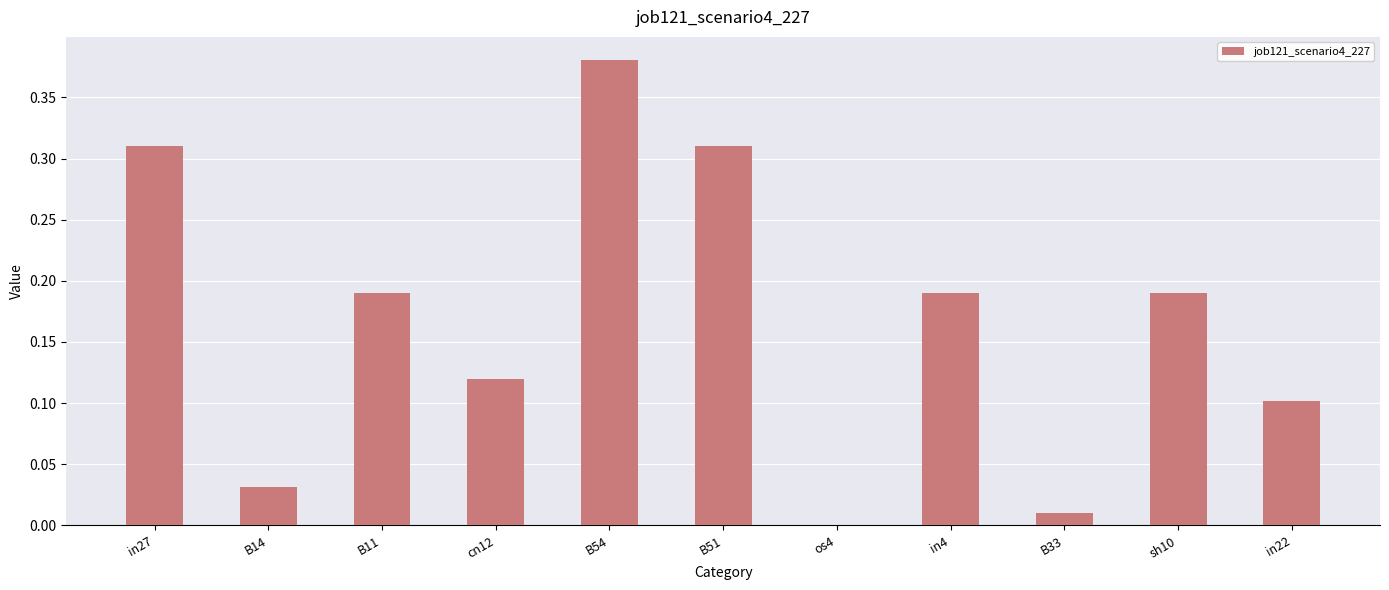

What is the sum of the values at in22 and B54?

0.5